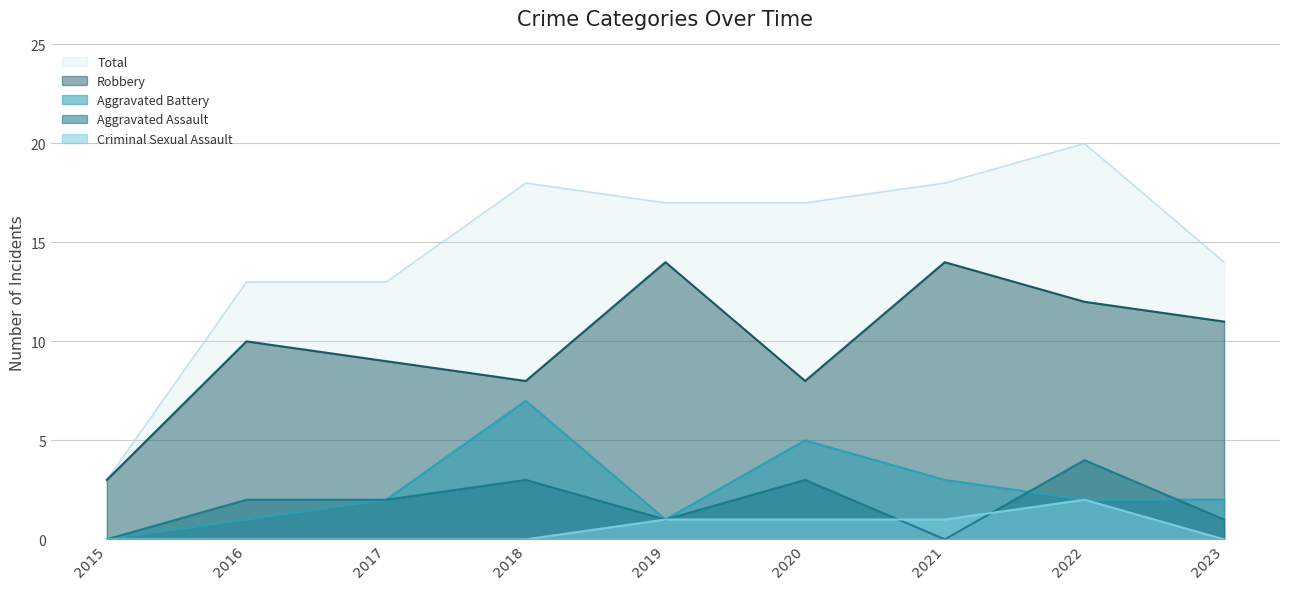

Which has a higher value, 2016 or 2018?

2018